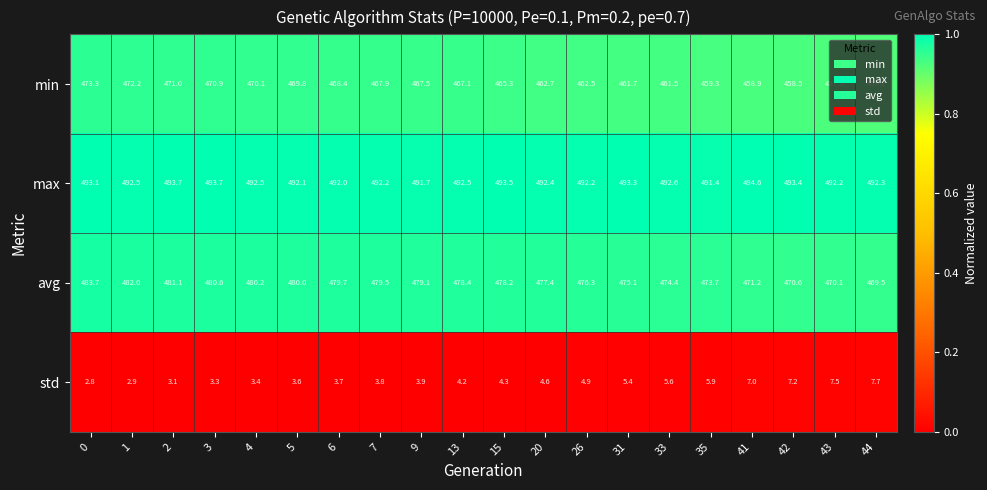

At which label is avg closest to 476?

26